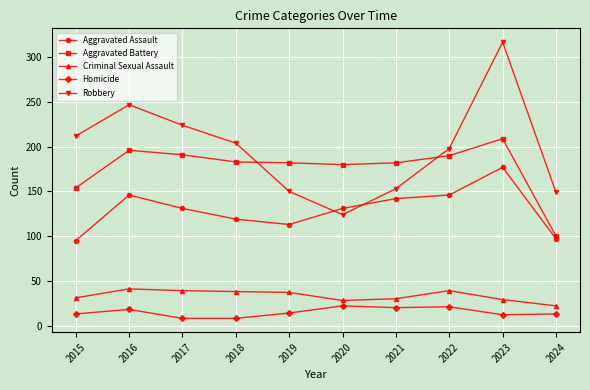

In Robbery, how many points are higher than both neighbors (excluding endpoints)?

2